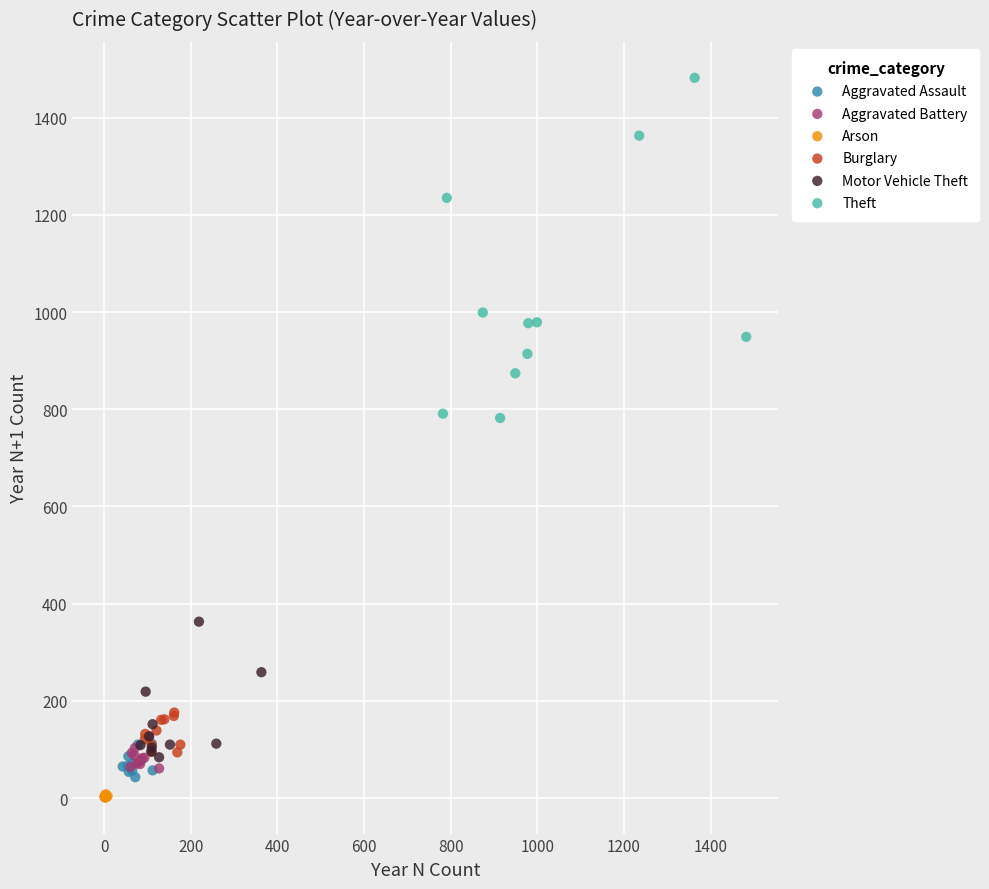

Which series reaches the maximum Y coordinate?

Theft